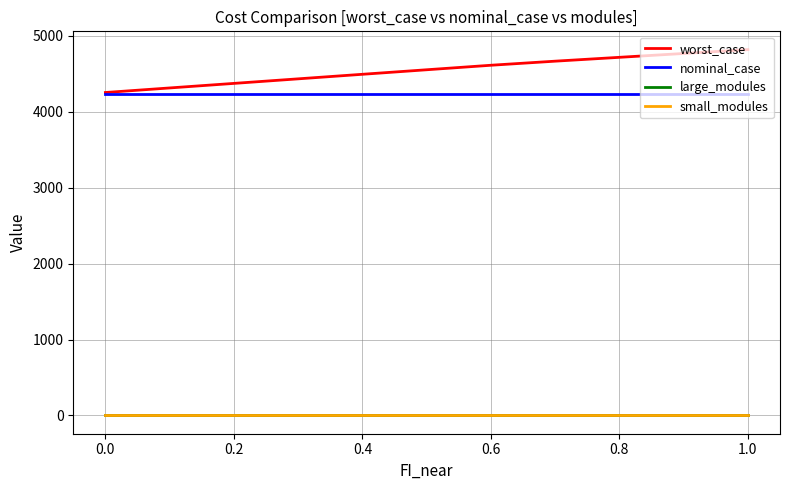

What is the minimum value for worst_case?

4254.6